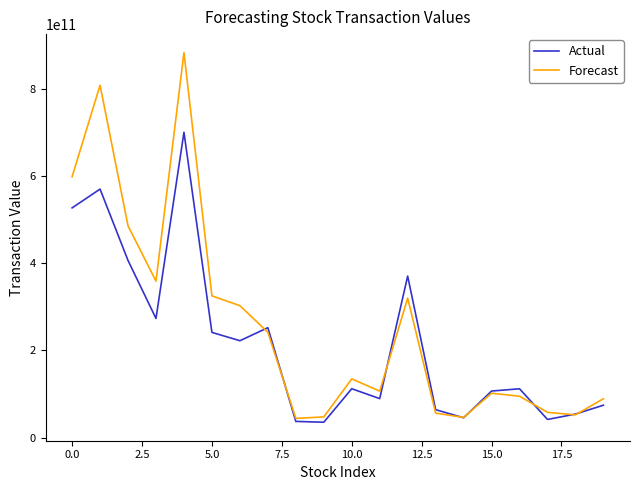

At how many categories does at least one series exceed 206912237686?

9